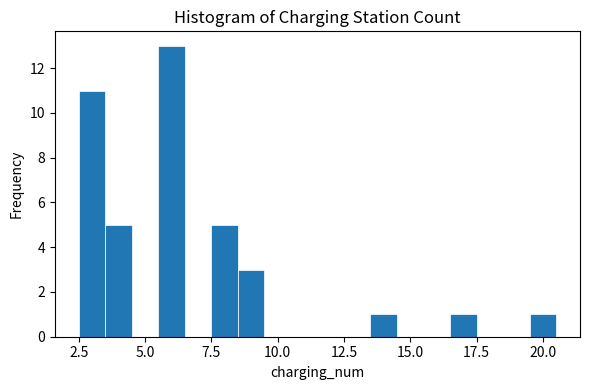

Read against the x-axis, roughly where is the centre of the tallest bar?

6.0